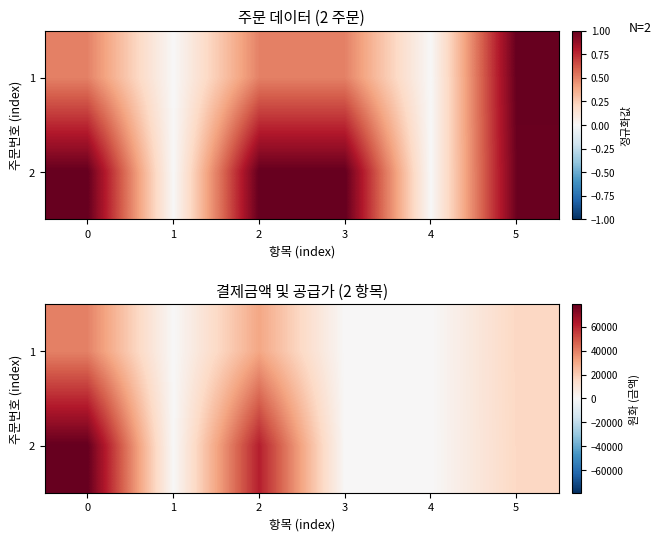

What is the sum of the 1 values at 3 and 2?

30801